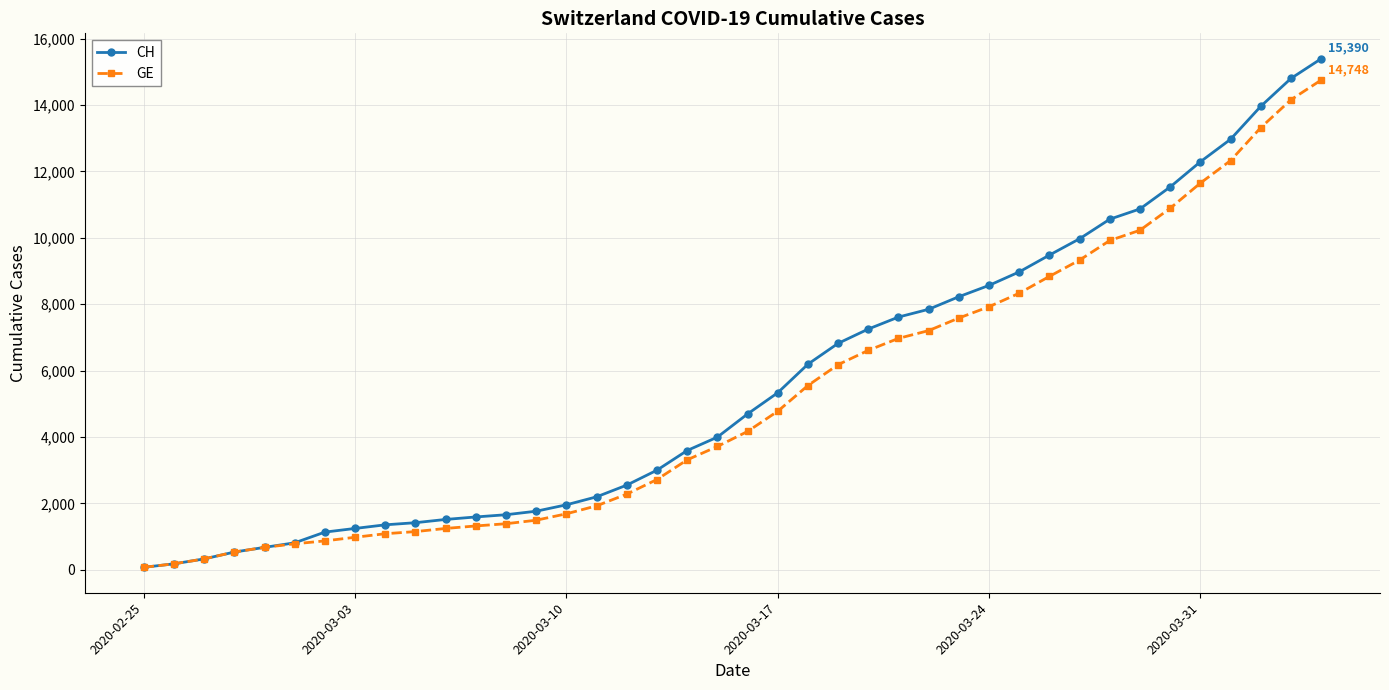

At how many categories does at least one series exceed 4550?

20